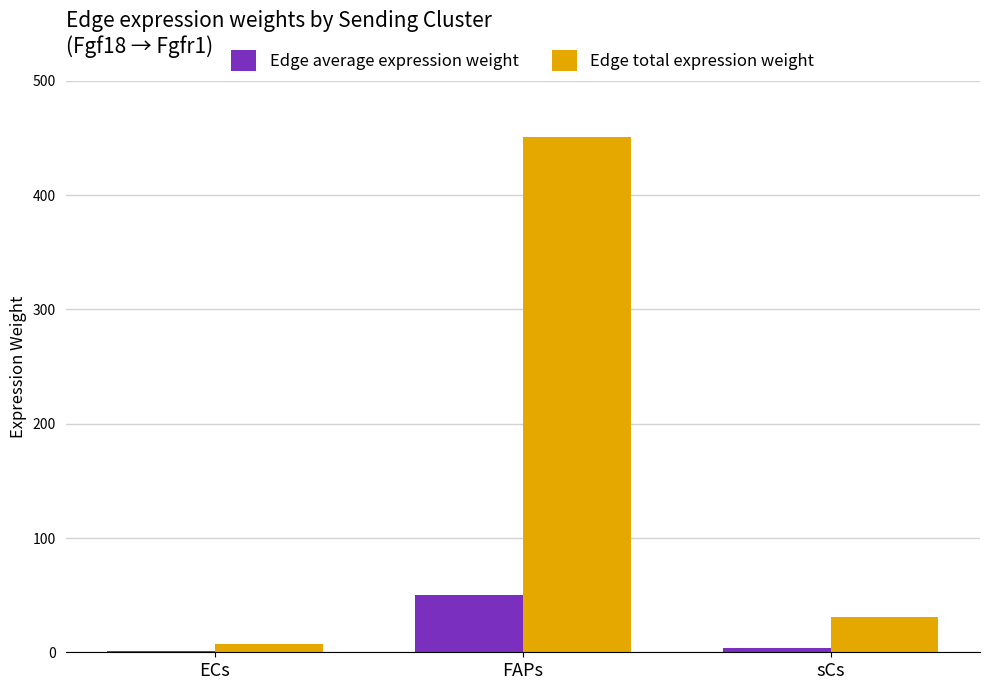

At which label is Edge total expression weight closest to 229?

sCs